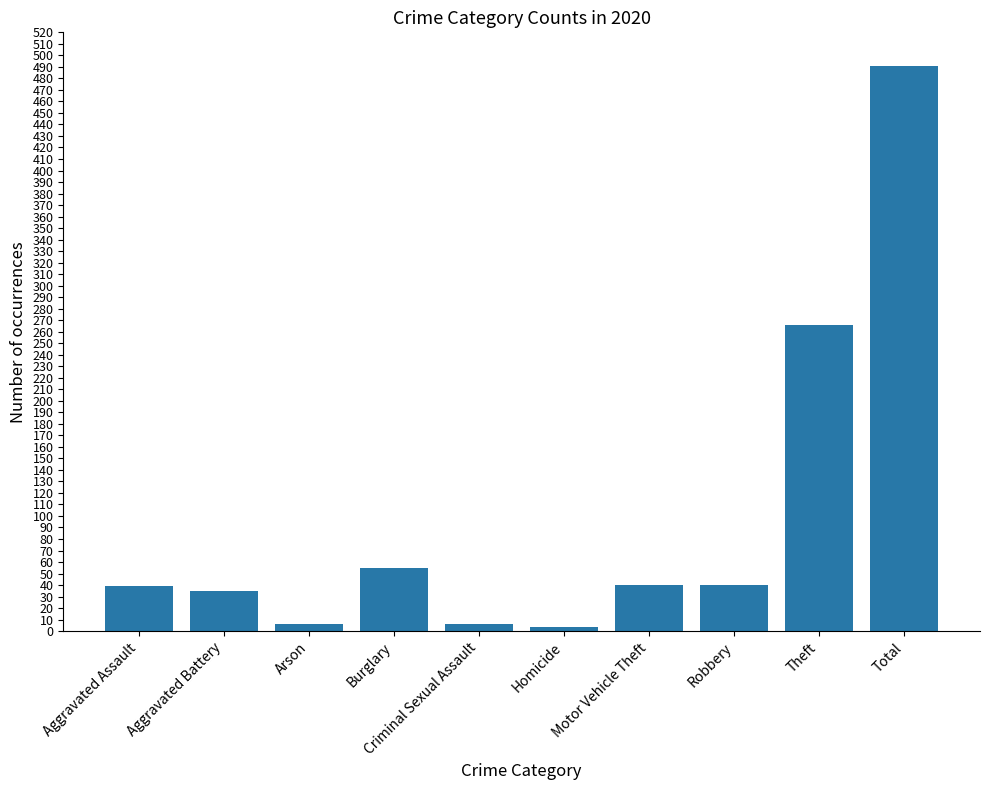

The value at Theft is 266. True or false?

True